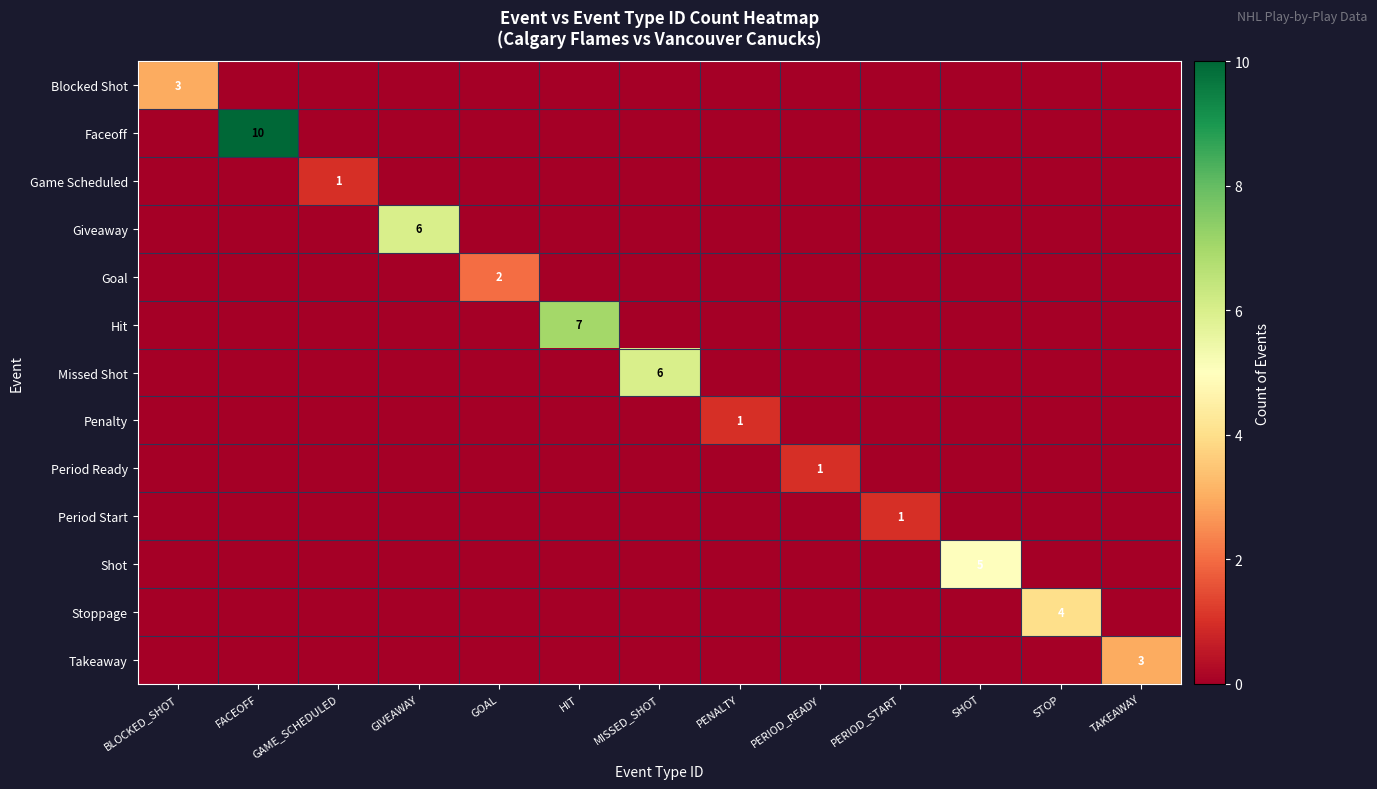

What is the total value across all series at SHOT?

5